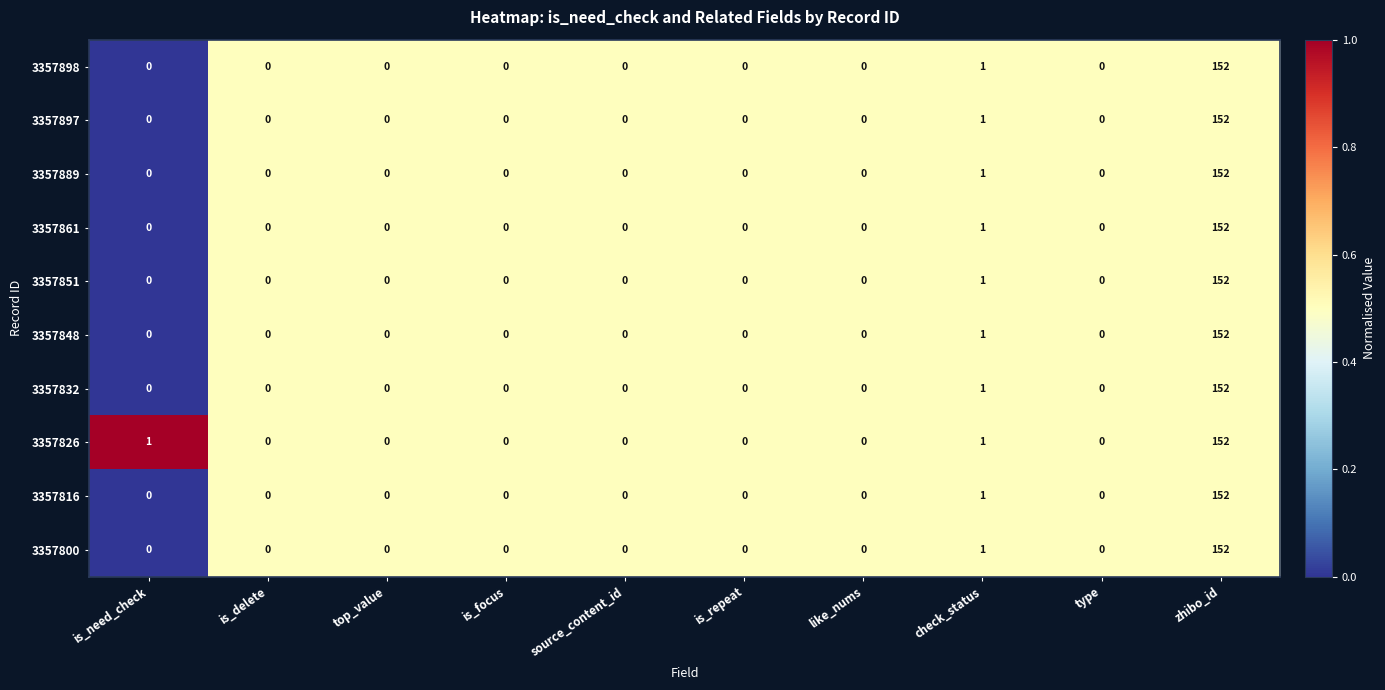

How many series are shown in this chart?

10